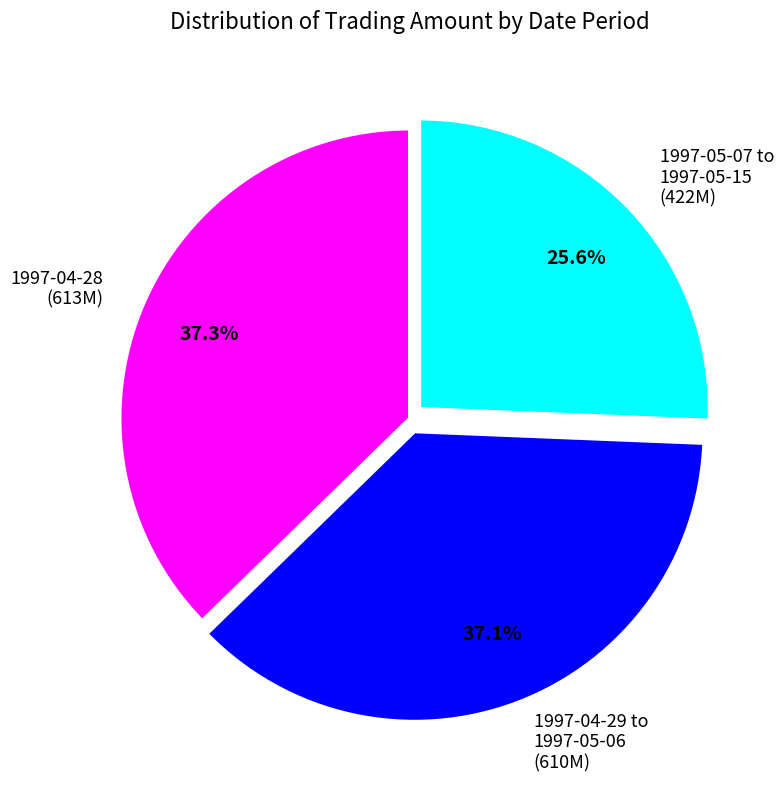

Does 1997-04-28 (613M) represent more than half of the total?

No